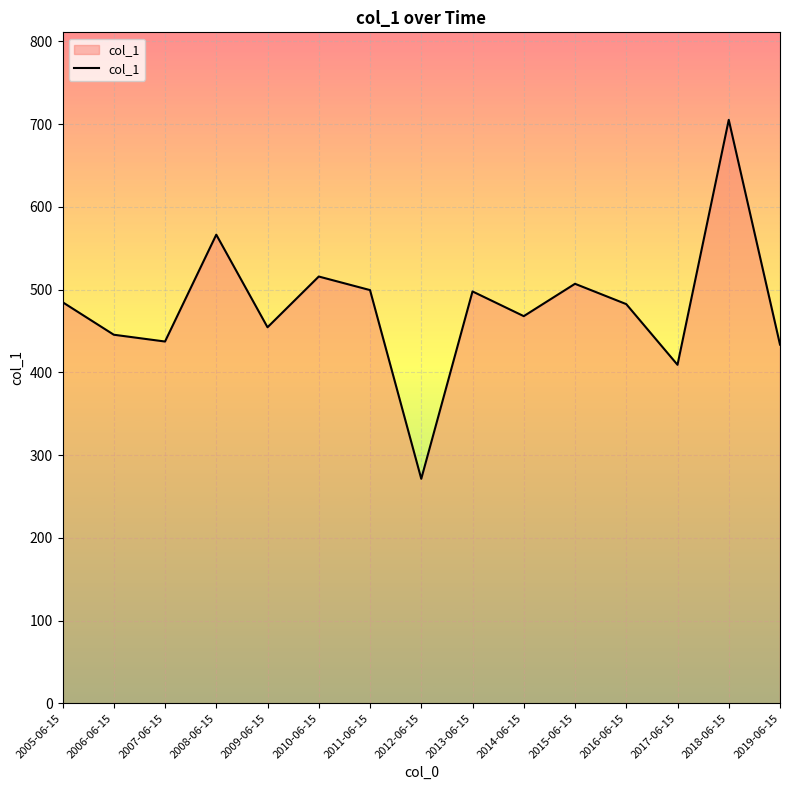

At which label does the data first exceed 482?

2005-06-15